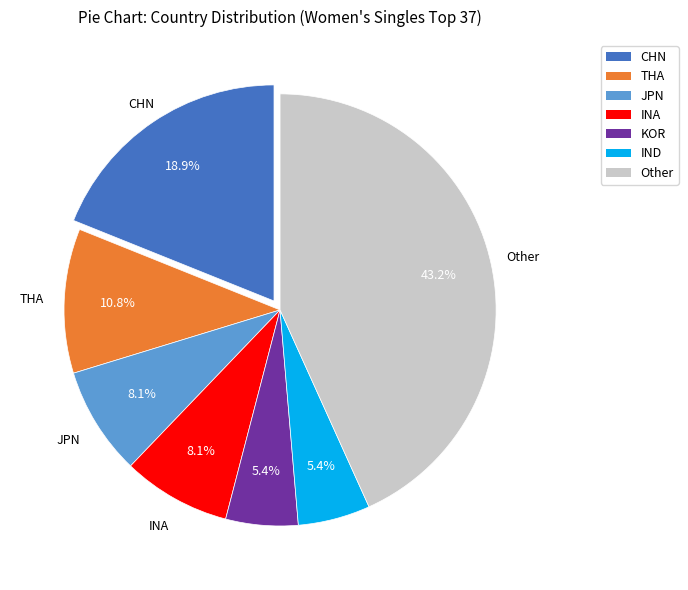

Is there a majority slice in this chart?

No